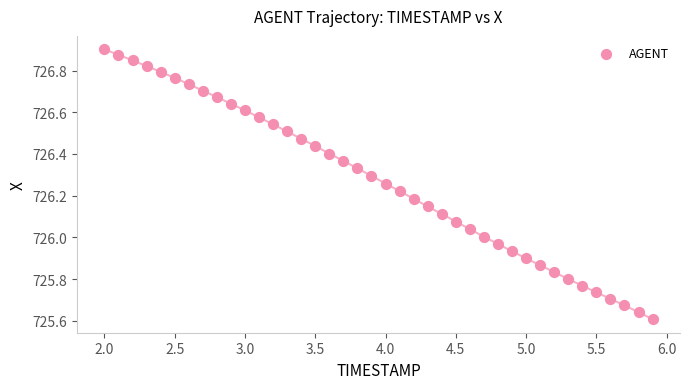

What is the range of X values (max minus min)?

3.9